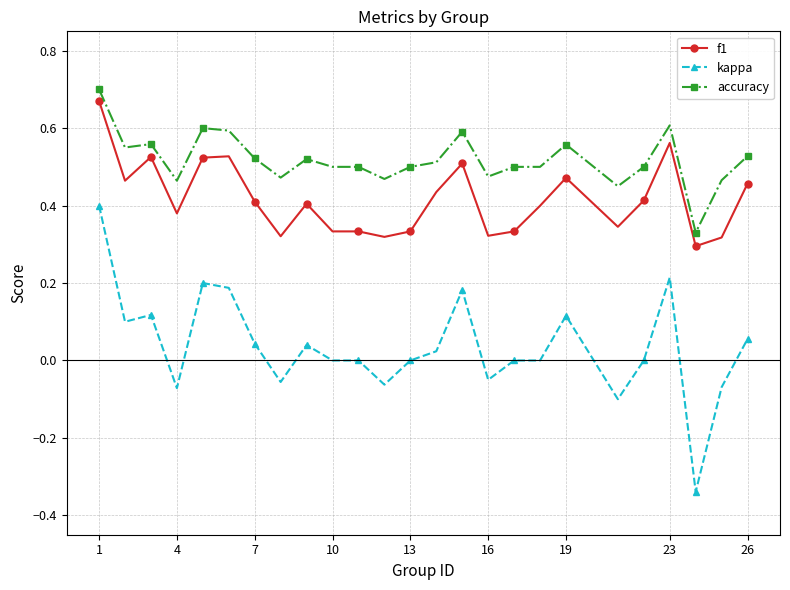

Which series has the widest spread of values?

kappa